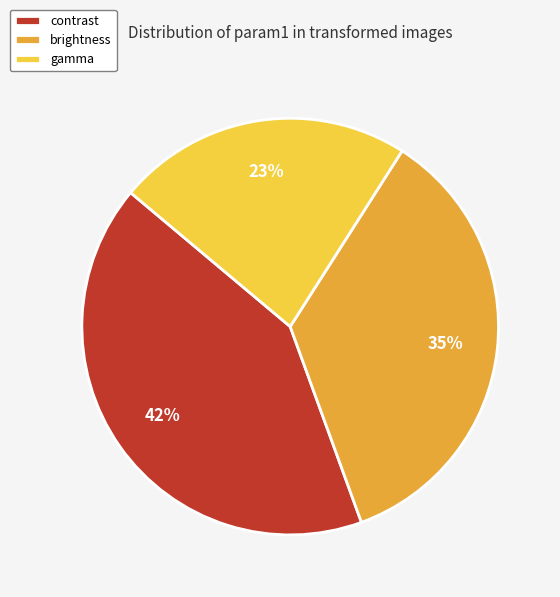

What is the largest slice in the pie chart?

contrast